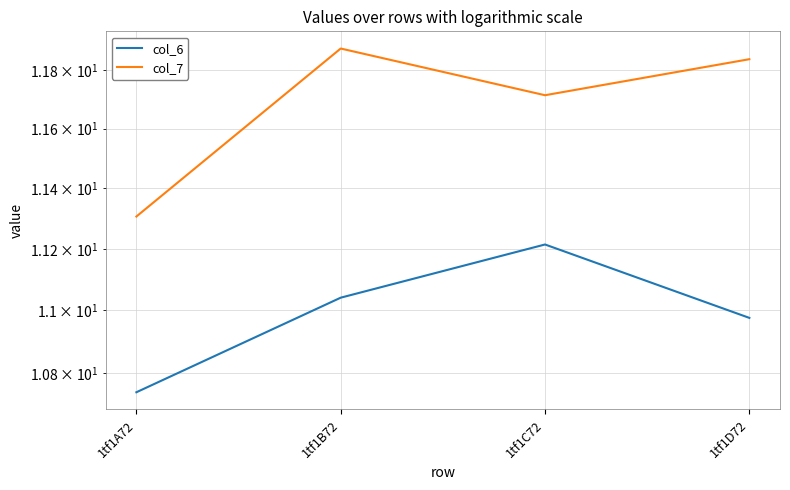

Which series has the largest total across all categories?

col_7